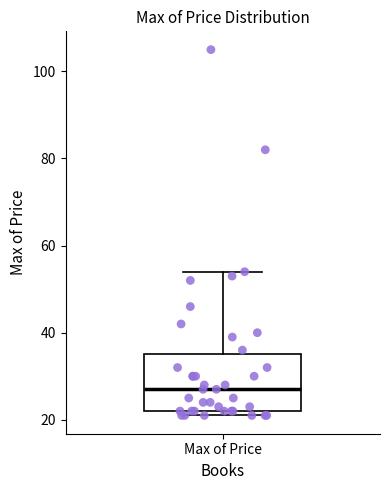

Read this box plot against the y-axis: the position of the median line, the range covered by the box, and the ends of both whiskers. The values are not printed on the chart, so give them approximately, as read against the axis.

median 28, box 22 to 36, whiskers 22 (just below the box's lower edge) to 54